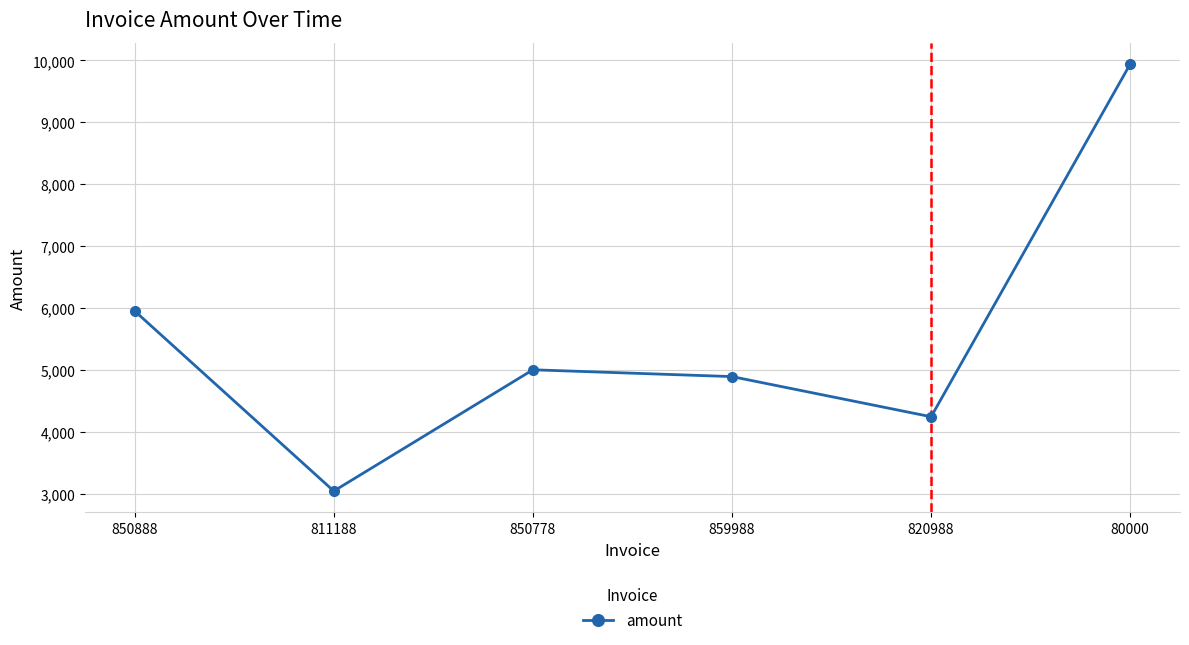

Approximately how many times larger is the value at 859988 compared to 850888?

0.8